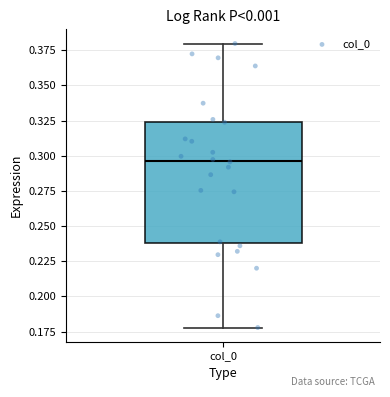

Where does the lower whisker of the box for col_0 end on the y-axis? The values are not printed on the chart, so give them approximately, as read against the axis.

0.180